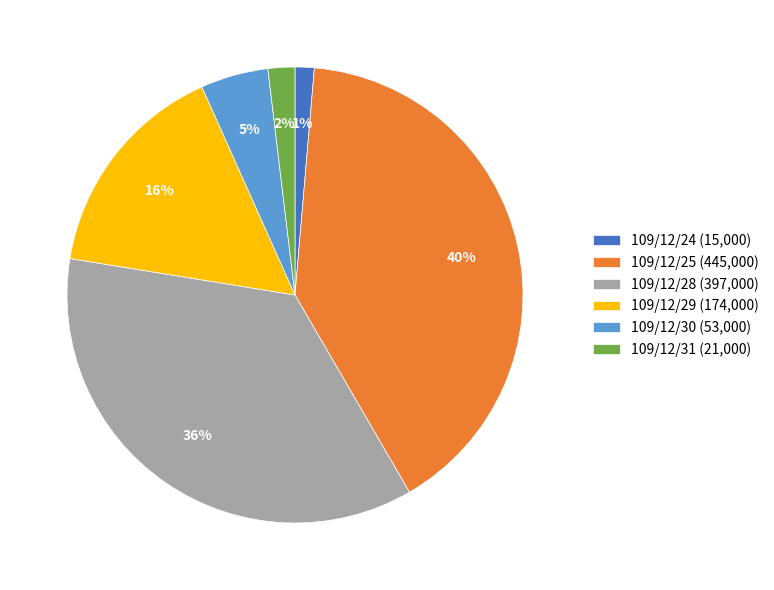

Which category has the smallest portion of the pie?

109/12/24